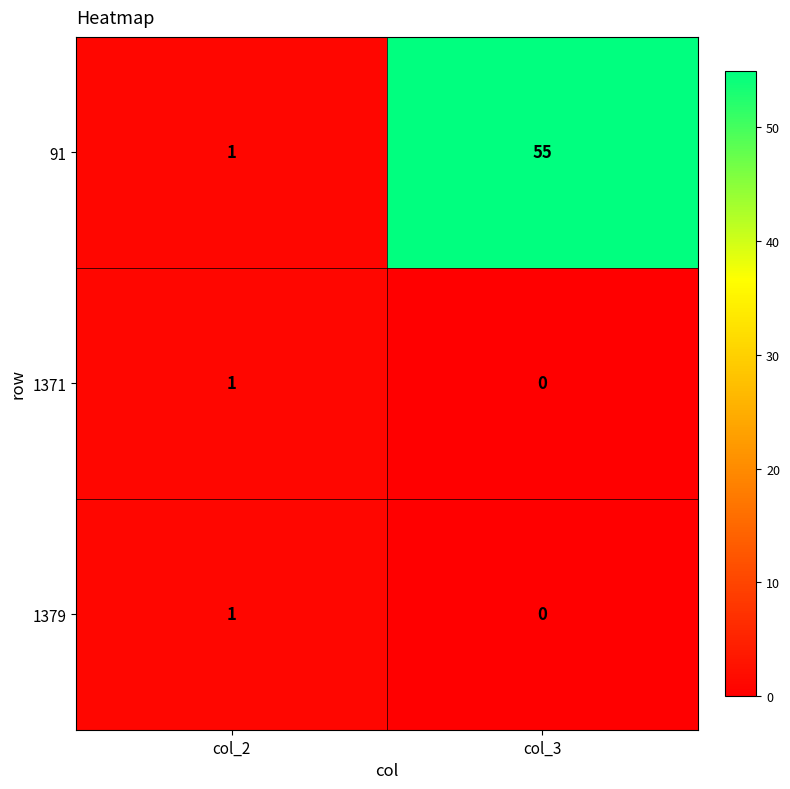

Where is 91 nearest to the value 28?

col_2